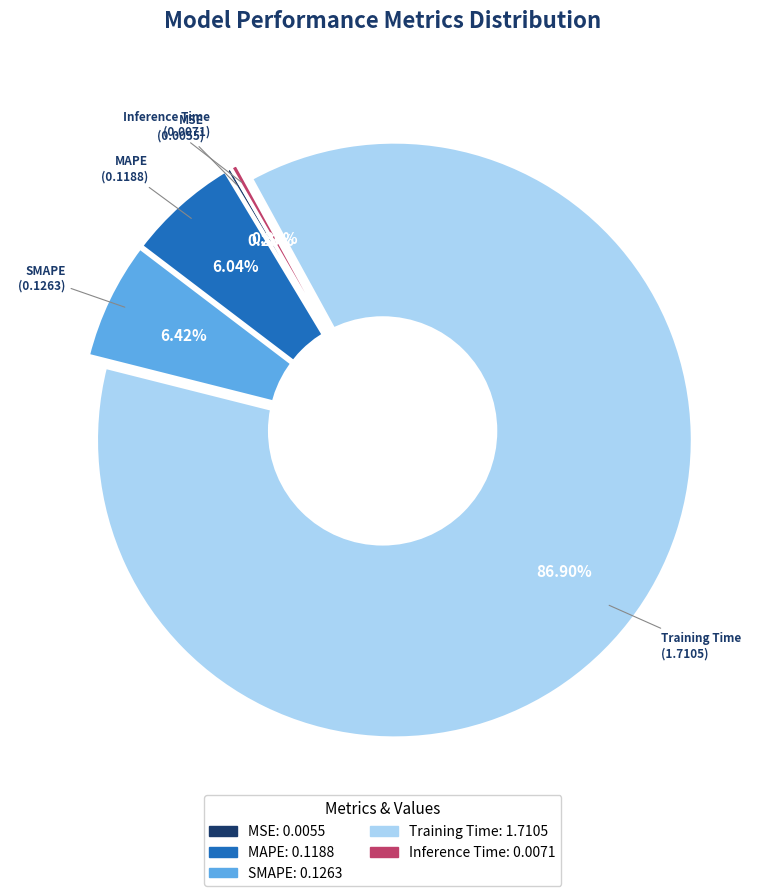

Which category accounts for the majority?

Training Time